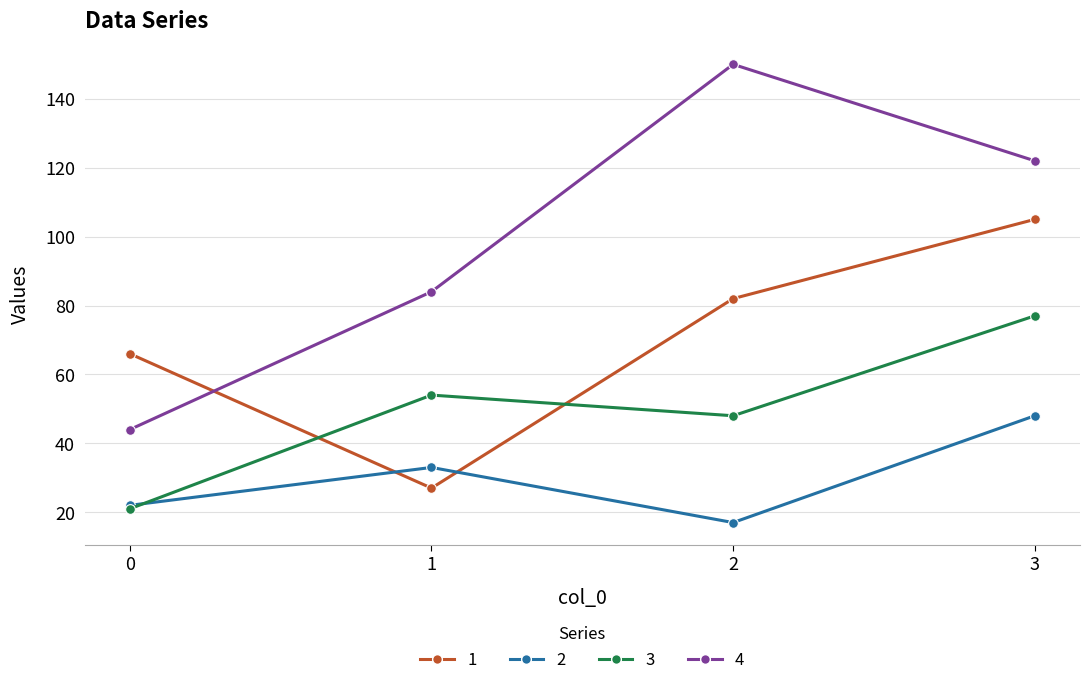

Which series has the largest range (max minus min)?

4